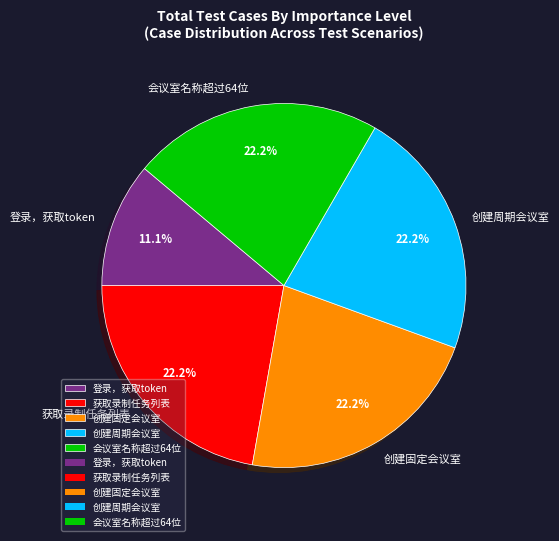

Is there a majority slice in this chart?

No